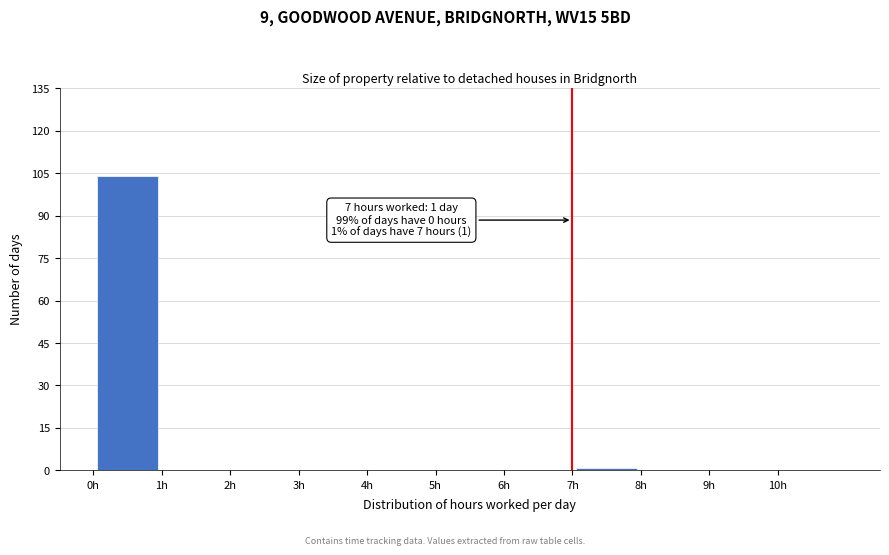

Over which range of the x-axis is the bar tallest?

0 to 1